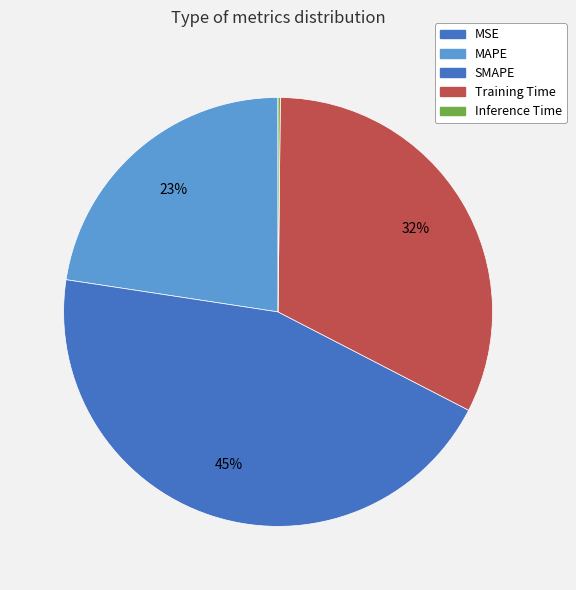

To the nearest percent, what percentage of the pie is MAPE?

23%